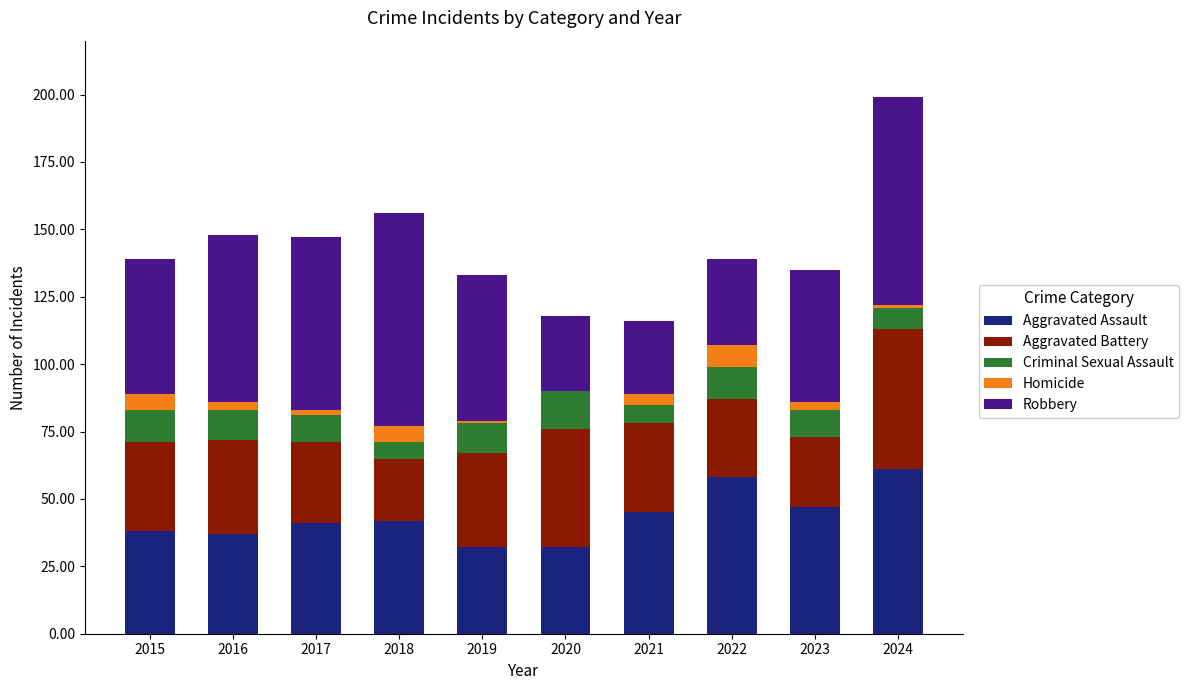

What is the maximum value for Aggravated Assault?

61